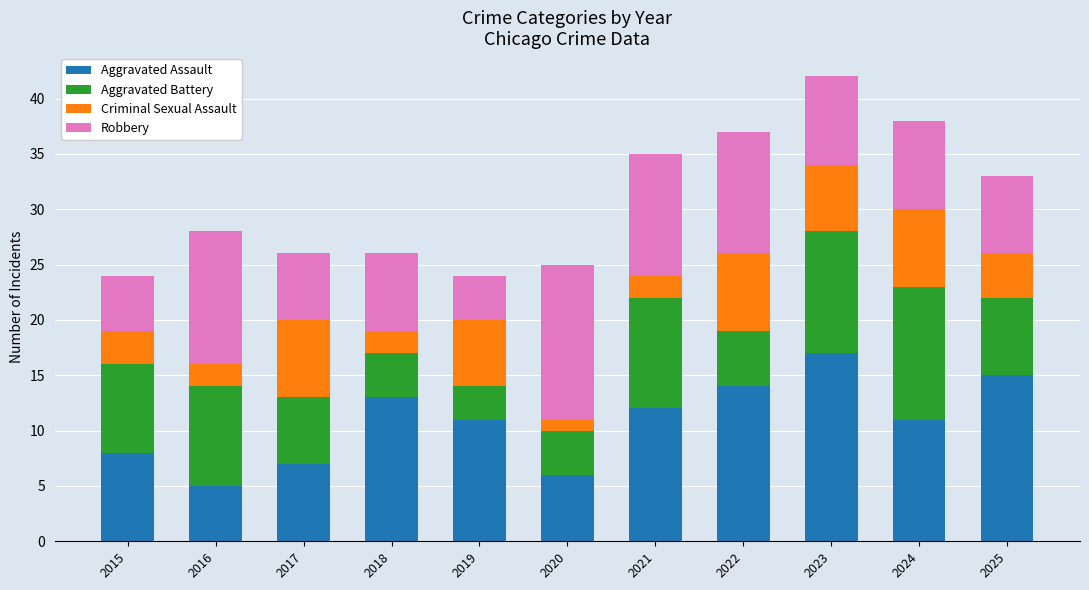

At which label does Aggravated Assault reach its minimum?

2016